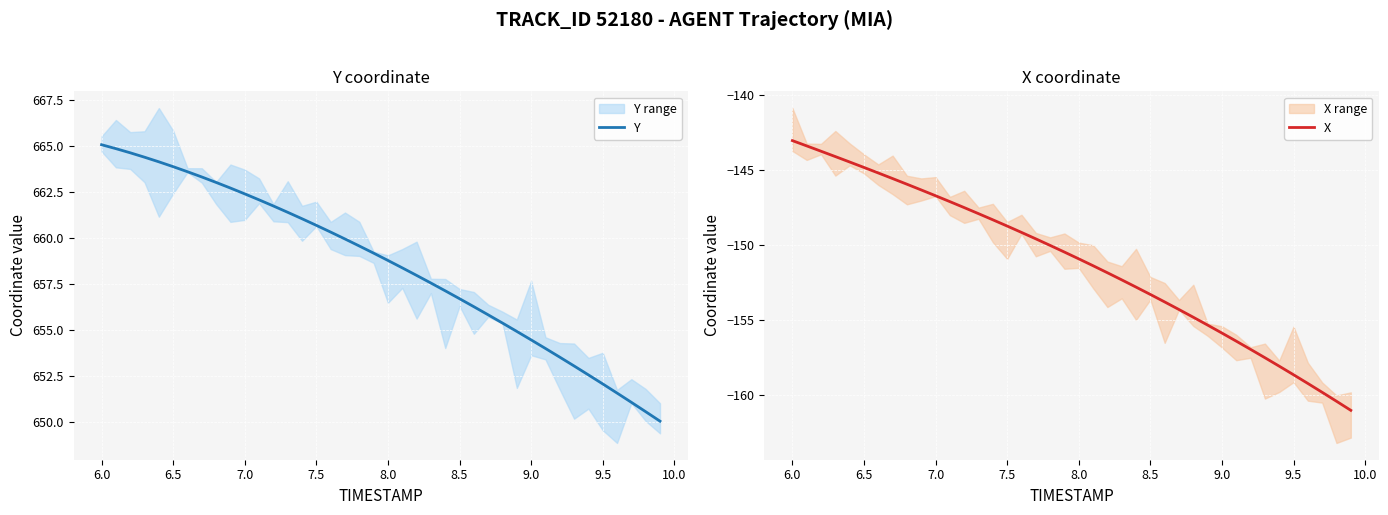

What is the lowest value of the Y series?

650.0